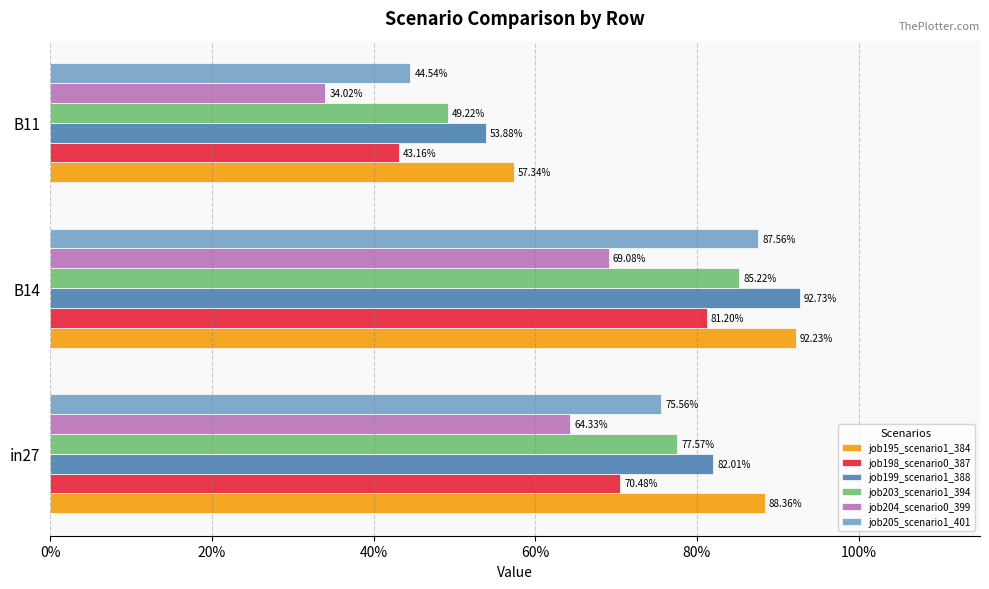

What are all the series names shown in the legend?

job195_scenario1_384, job198_scenario0_387, job199_scenario1_388, job203_scenario1_394, job204_scenario0_399, job205_scenario1_401